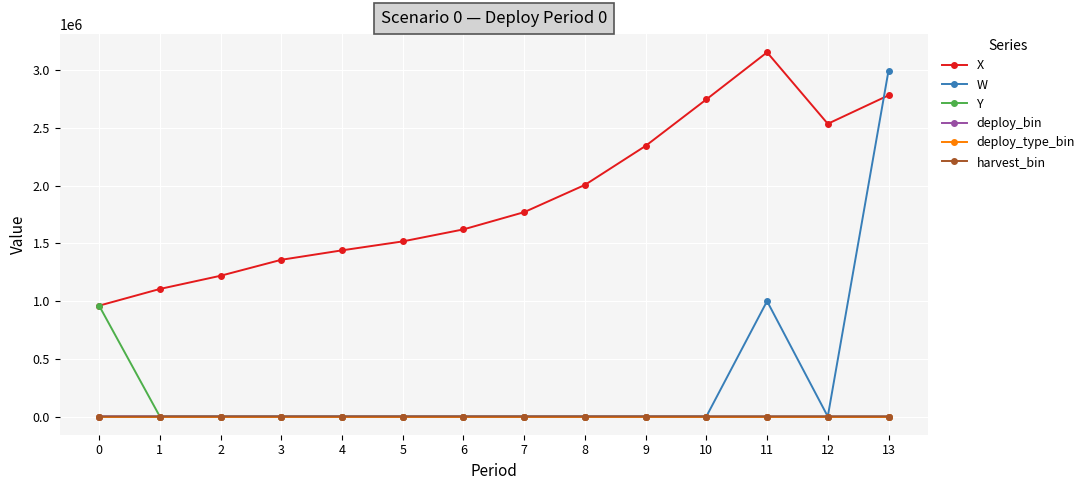

True or false: W has a value of -1632418.2 at 0.

False